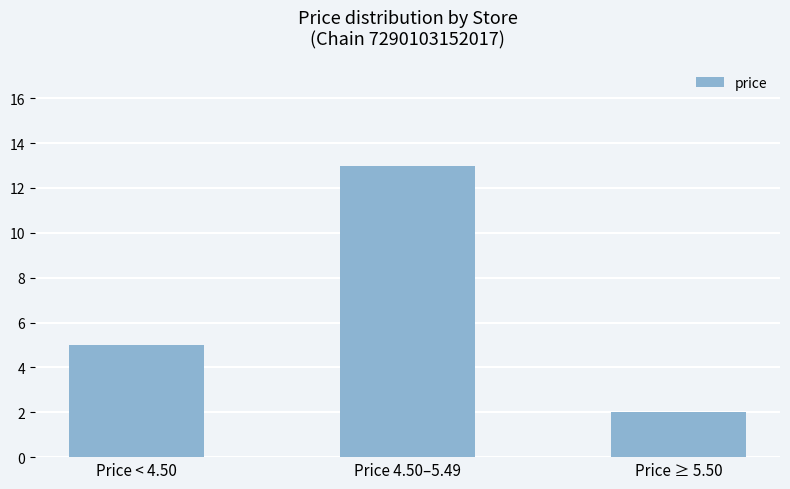

The value at Price < 4.50 is 5. True or false?

True